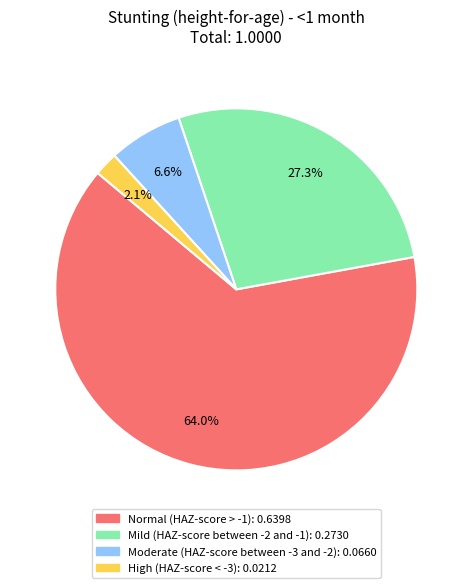

What is the total percentage of High (HAZ-score < -3) and Normal (HAZ-score > -1)?

66.1%